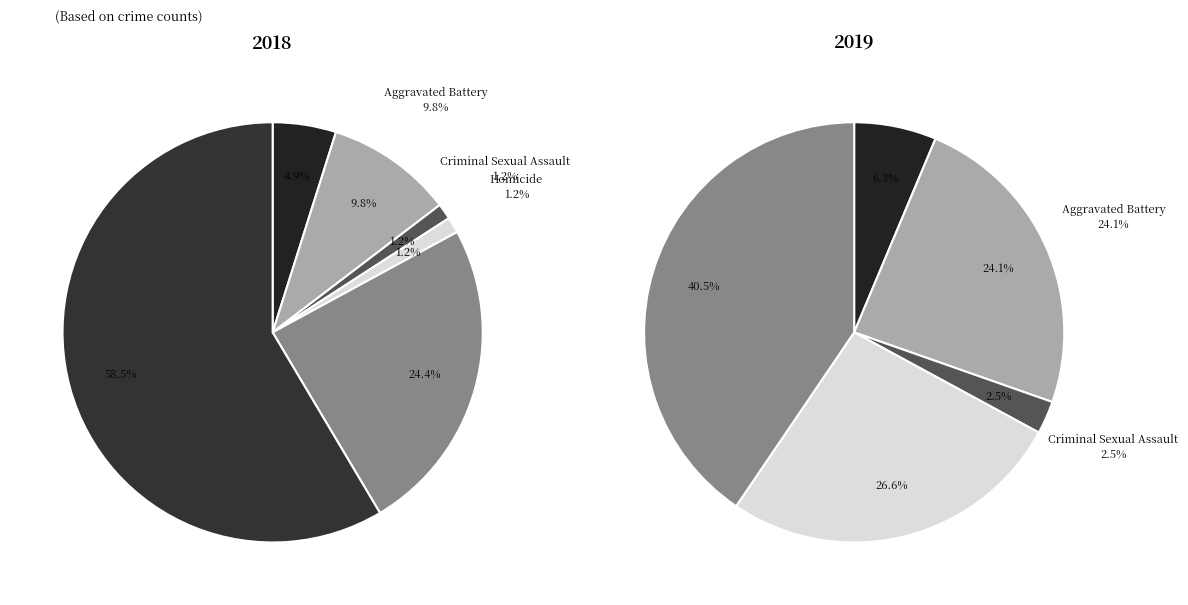

Between Arson and Homicide, which is larger?

Arson